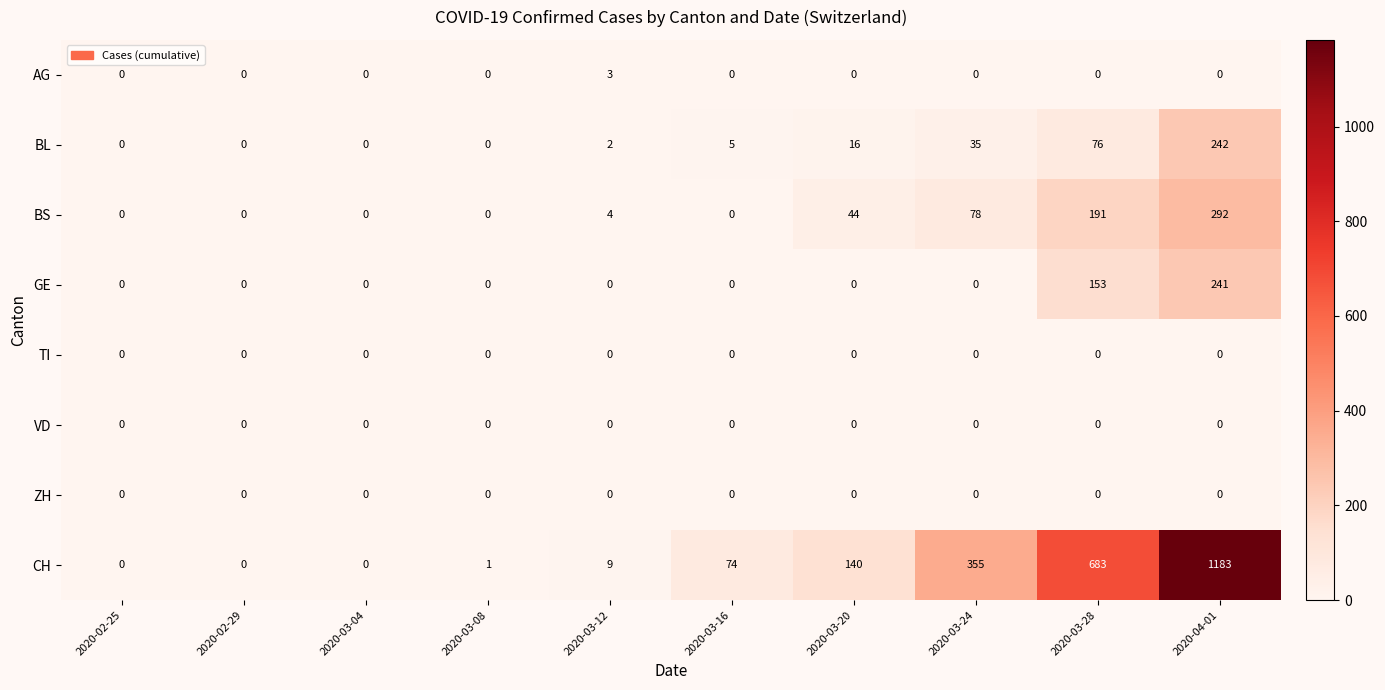

What is the sum of the CH values at 2020-03-12 and 2020-03-24?

364